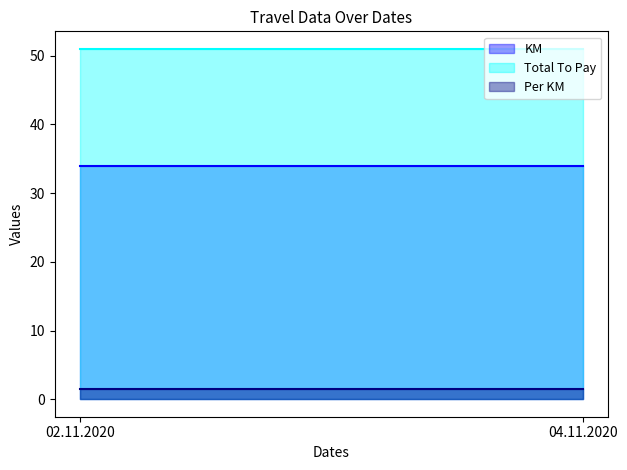

What is the total value across all series at 02.11.2020?

86.5